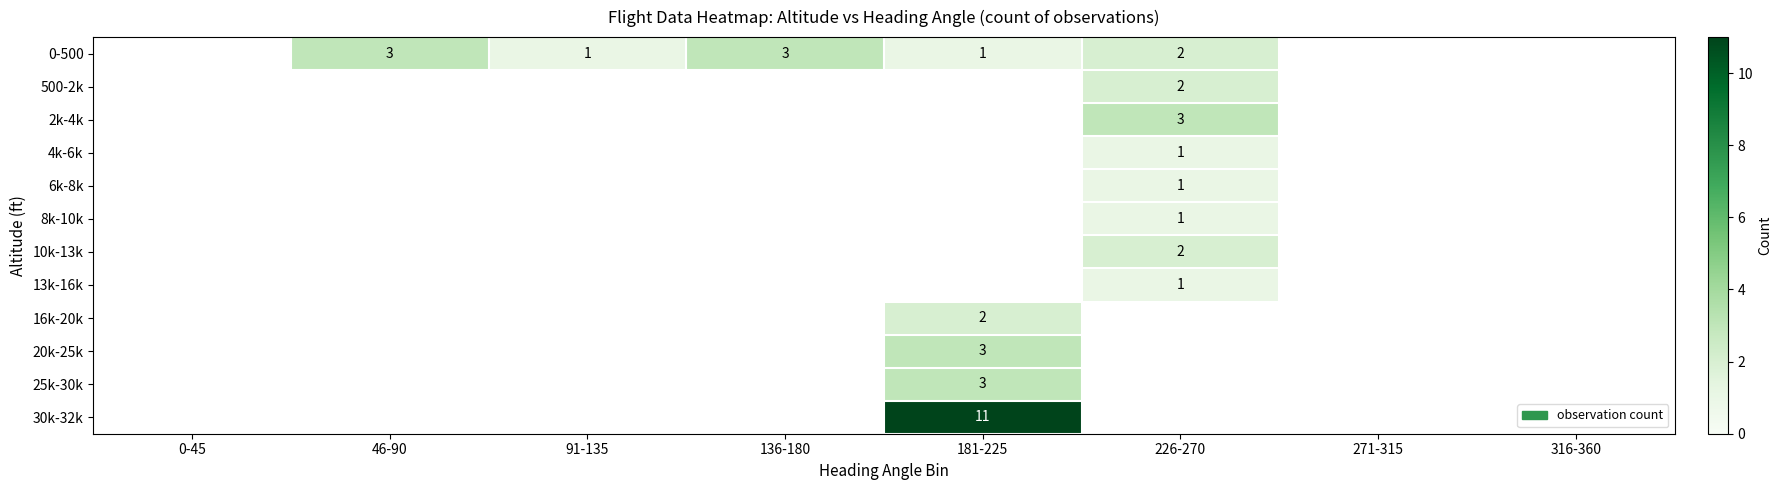

At 0-45, list the series in order from smallest to largest.

0-500, 500-2k, 2k-4k, 4k-6k, 6k-8k, 8k-10k, 10k-13k, 13k-16k, 16k-20k, 20k-25k, 25k-30k, 30k-32k